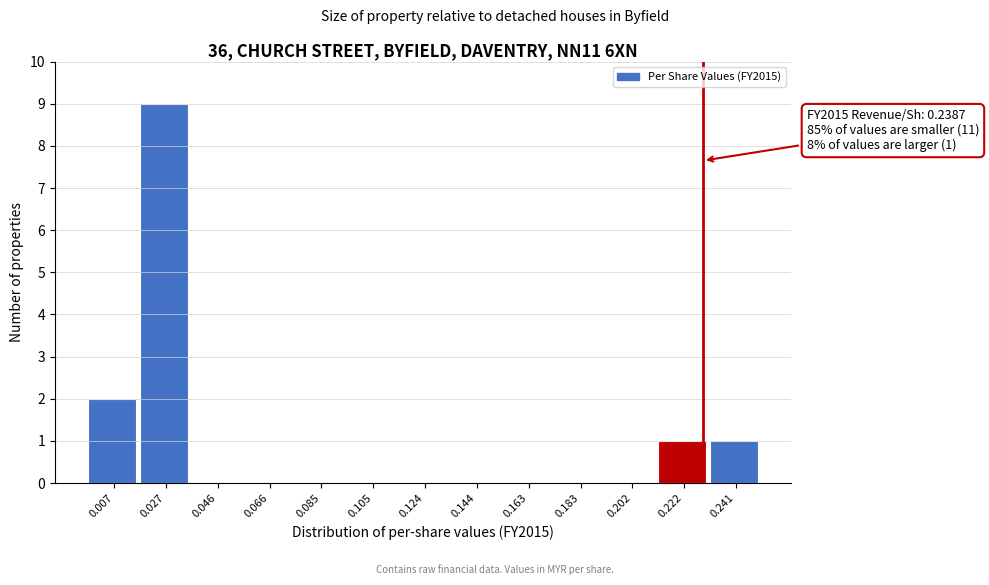

Reading left to right, transcribe all the data shown in this chart.

0.007=2	0.027=9	0.046=0	0.066=0	0.085=0	0.105=0	0.124=0	0.144=0	0.163=0	0.183=0	0.202=0	0.222=1	0.241=1